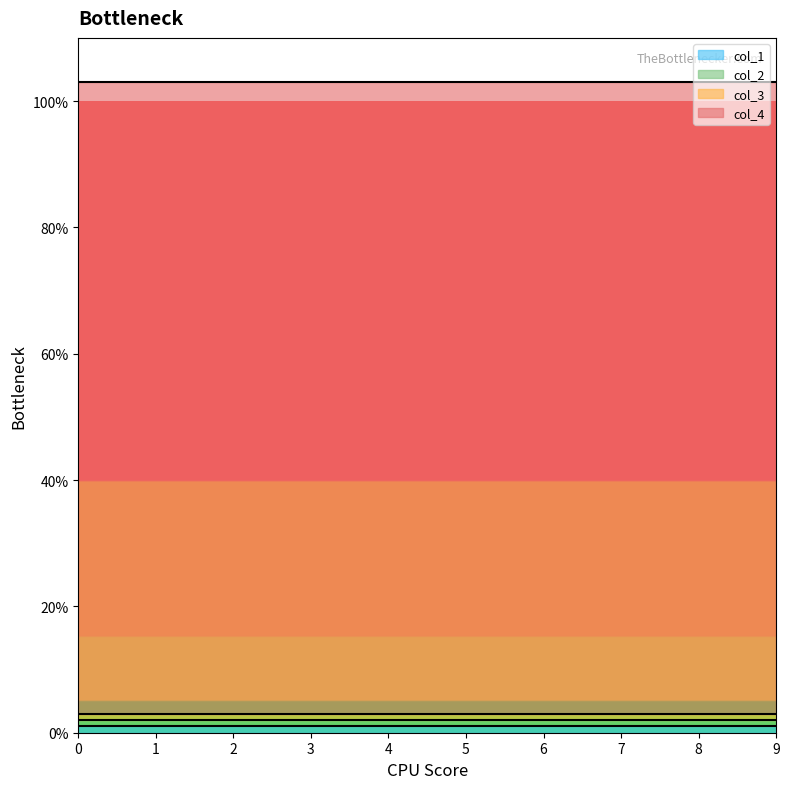

Which series changed the most between 6 and 8?

col_1